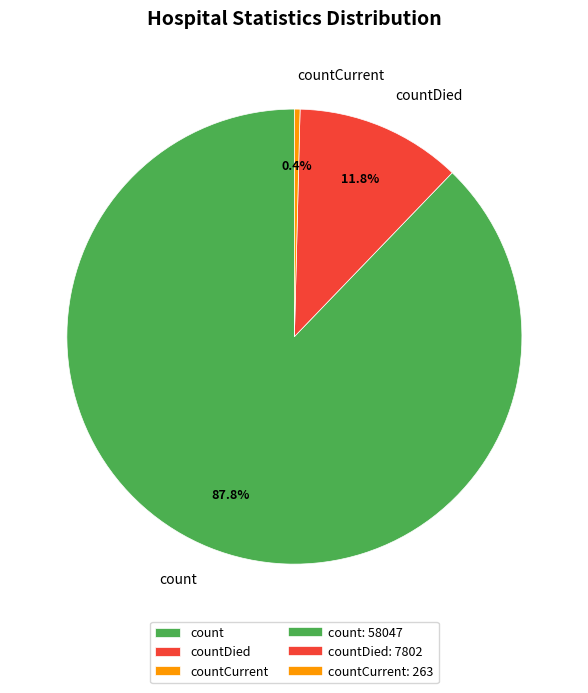

What percentage is NOT represented by count?

12.2%